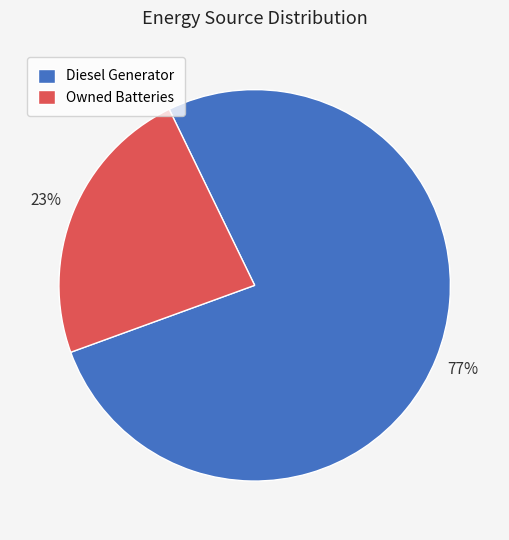

Which category accounts for the majority?

Diesel Generator